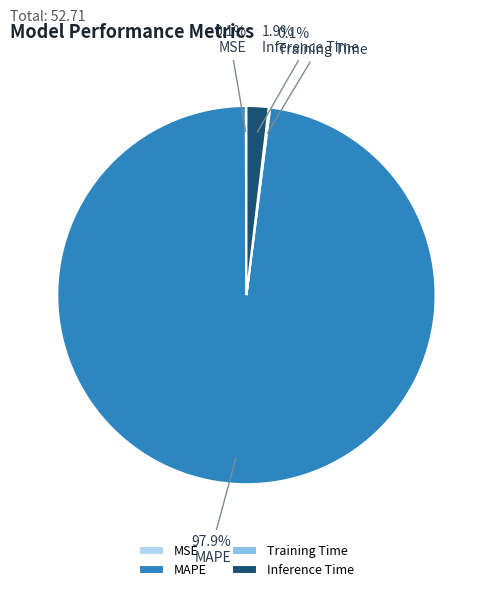

To the nearest percent, what is the combined percentage of Inference Time and MAPE?

100%